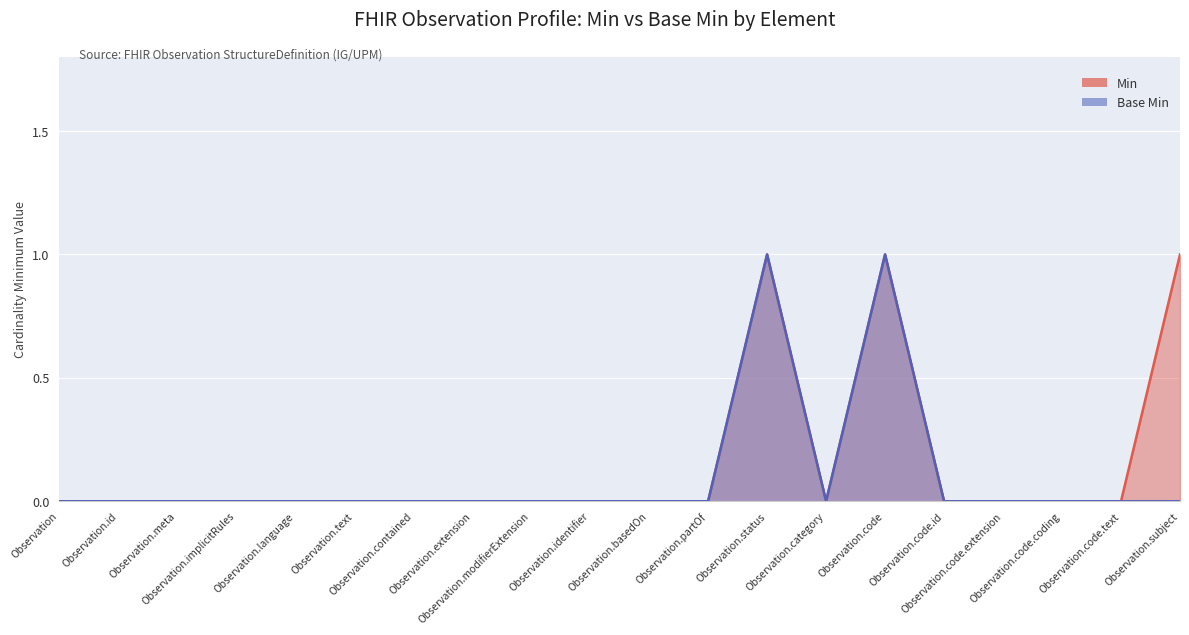

Count the number of data series in this chart.

2